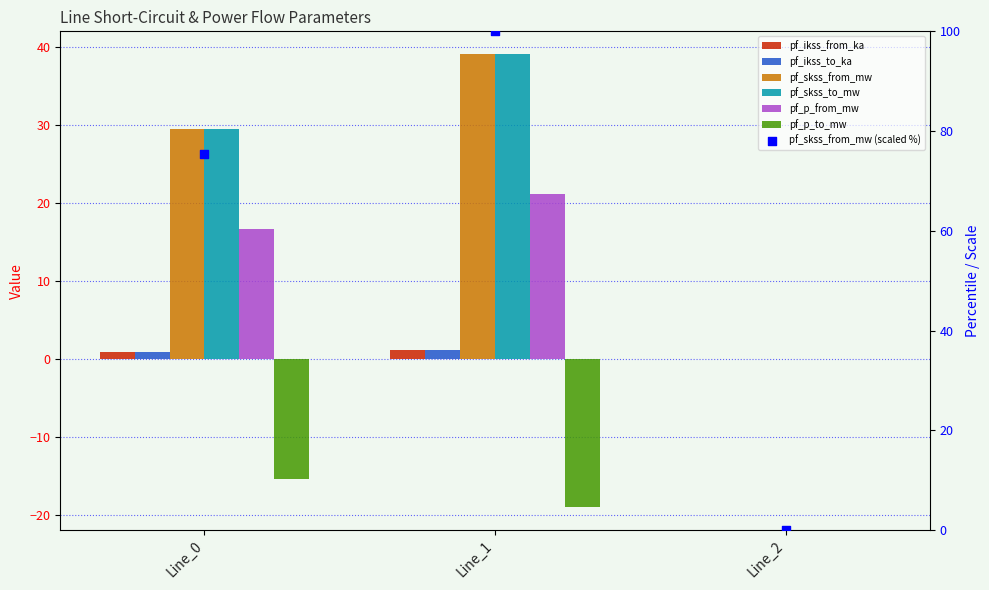

At how many categories does at least one series exceed 23?

2